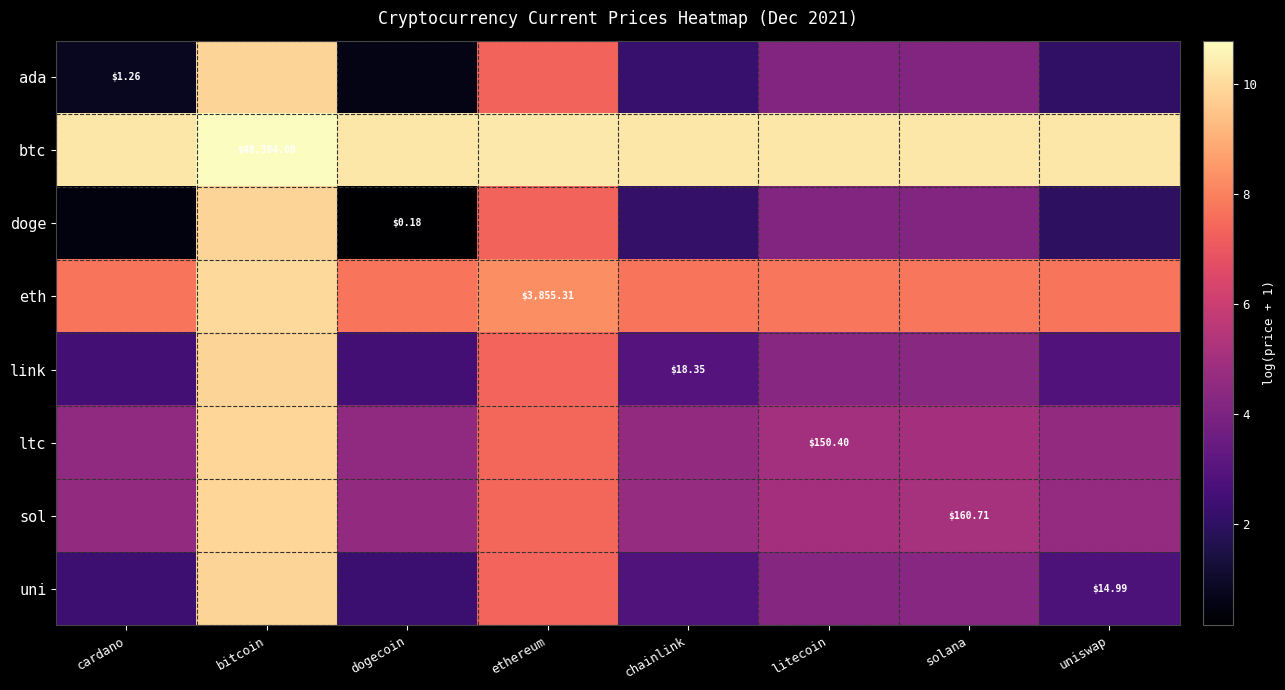

At which category is the sum across all series the highest?

bitcoin